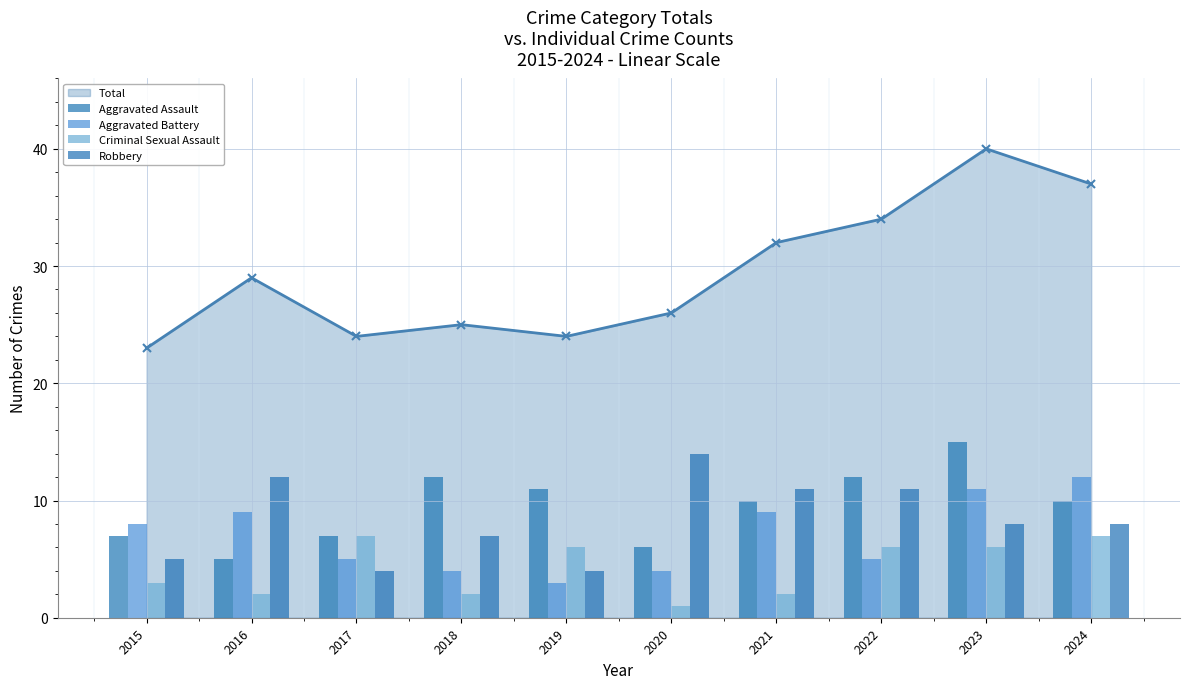

What is the spread (max minus min) of values at 2017?

3